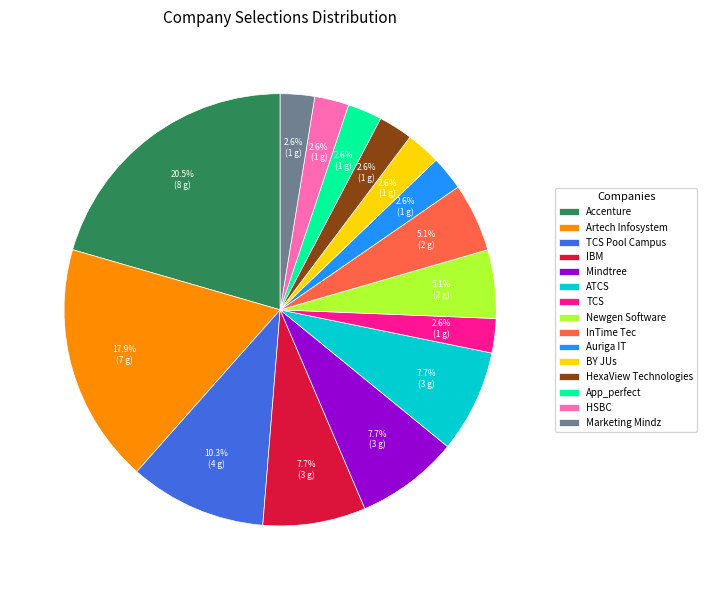

To the nearest percent, what portion does HSBC represent?

3%